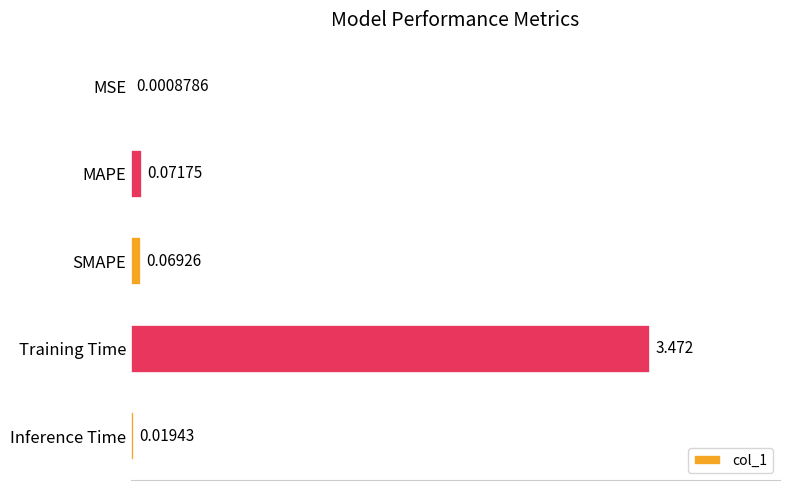

Which label corresponds to the largest value in the chart?

Training Time